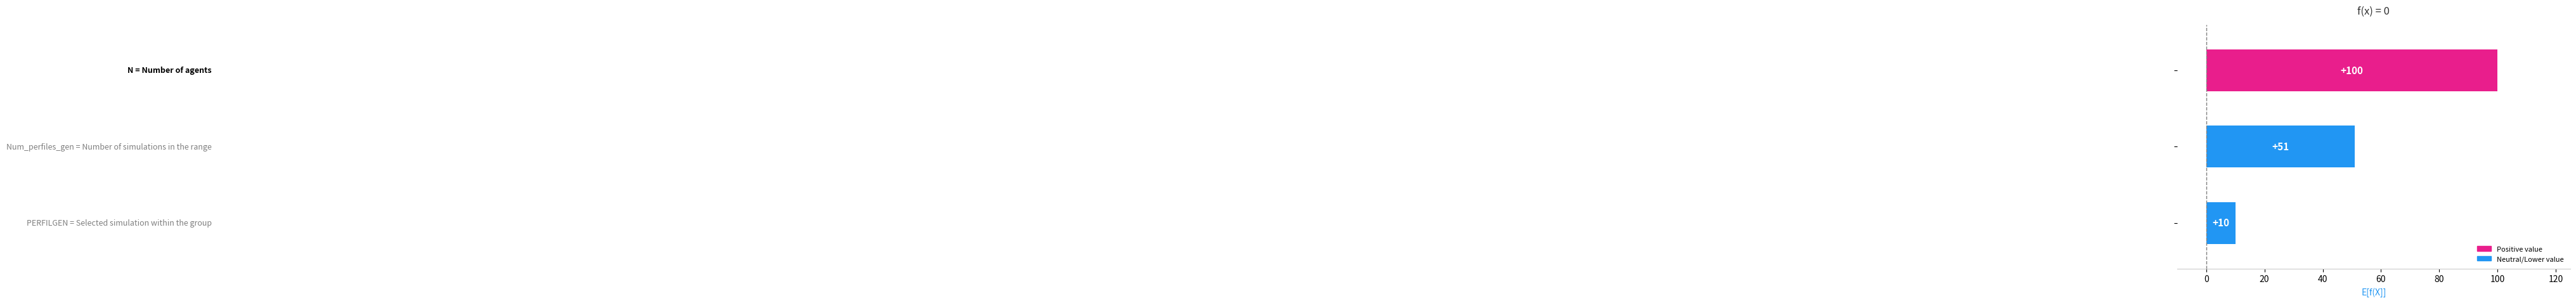

What is the sum of all values?

161